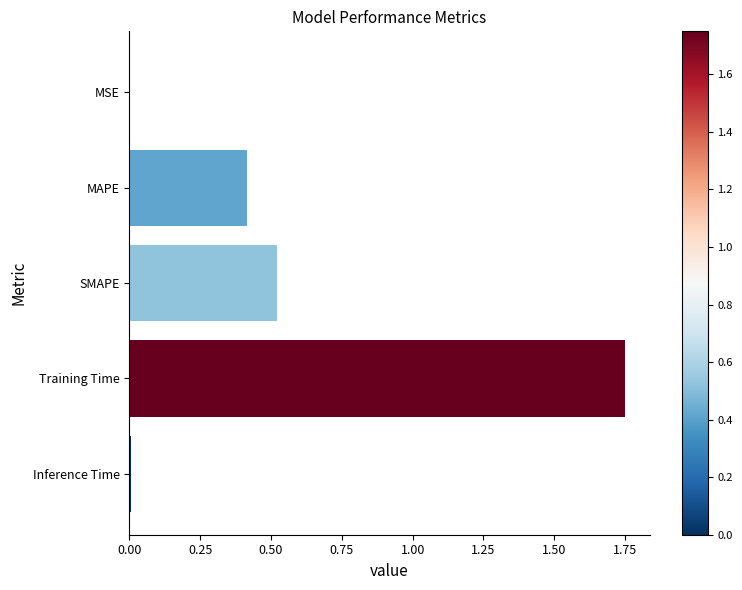

What is the sum of all values?

2.7